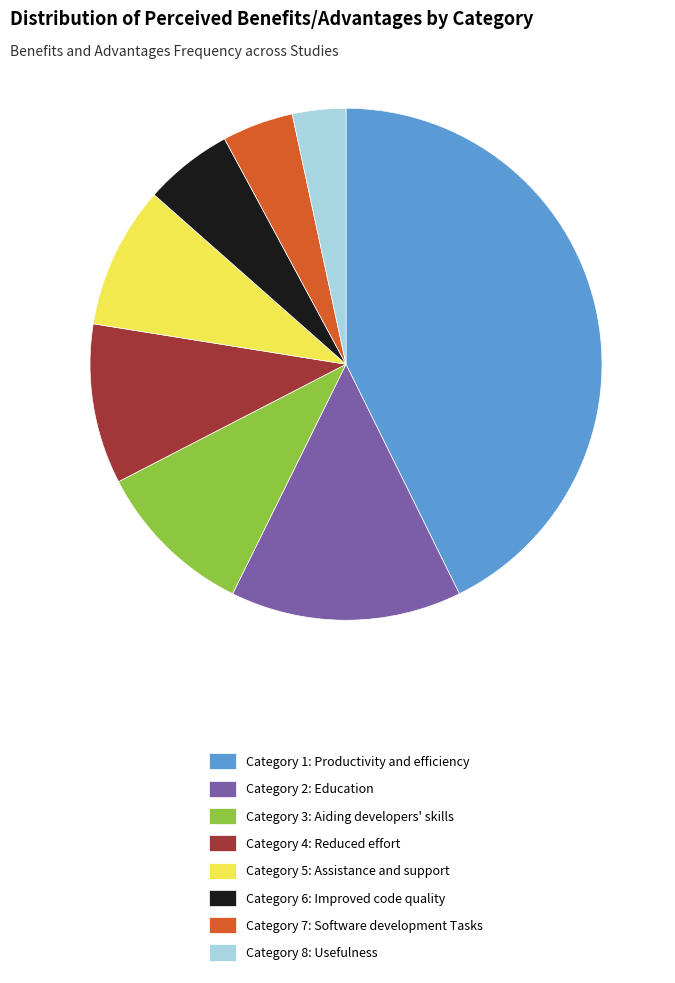

True or false: Category 1: Productivity and efficiency accounts for 43% of the total.

True